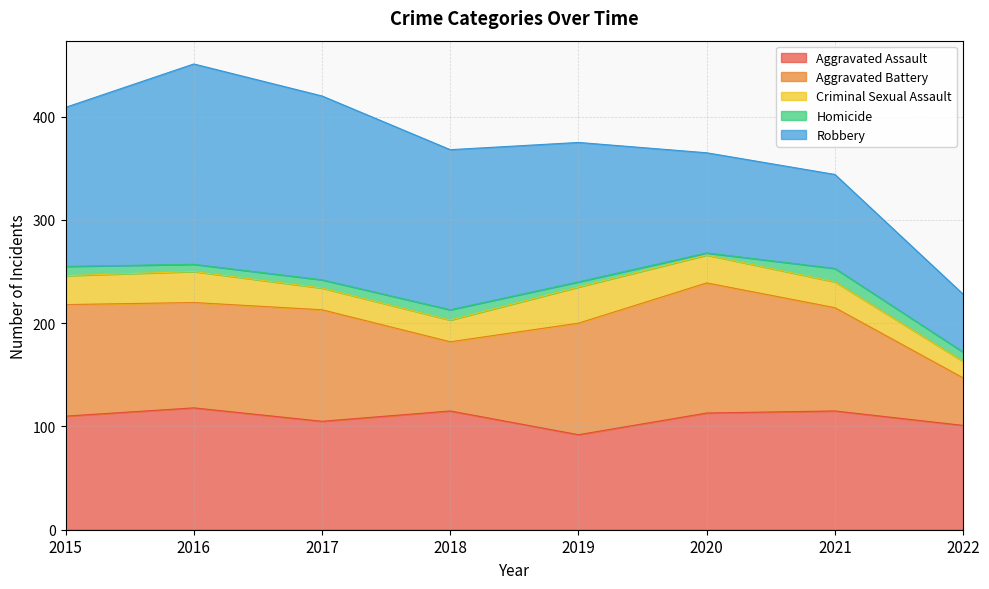

What is the spread (max minus min) of values at 2016?

187